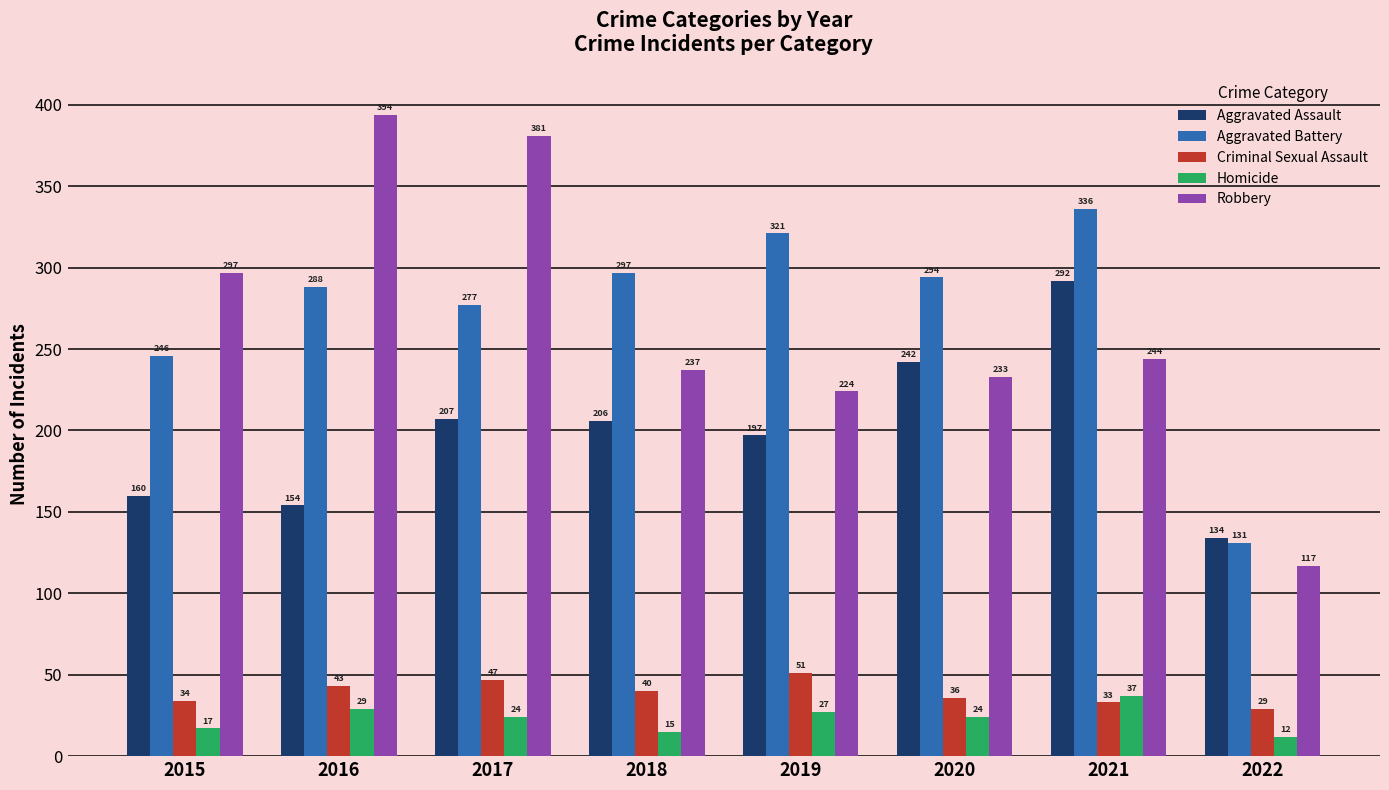

What is the total value across all series at 2020?

829